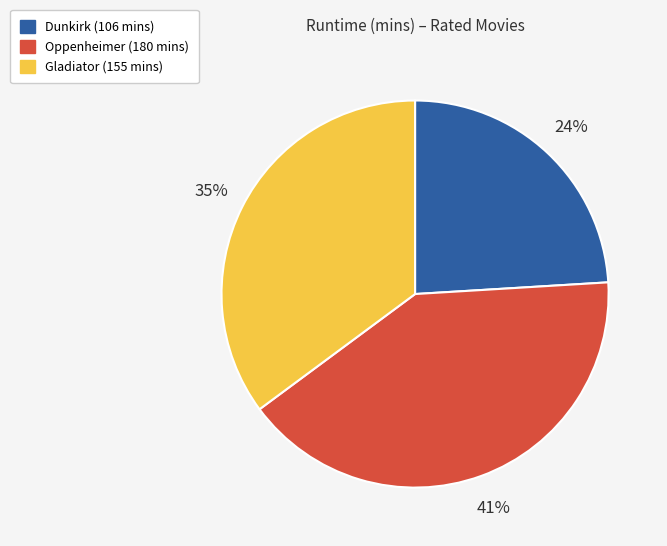

Which category has the smallest portion of the pie?

Dunkirk